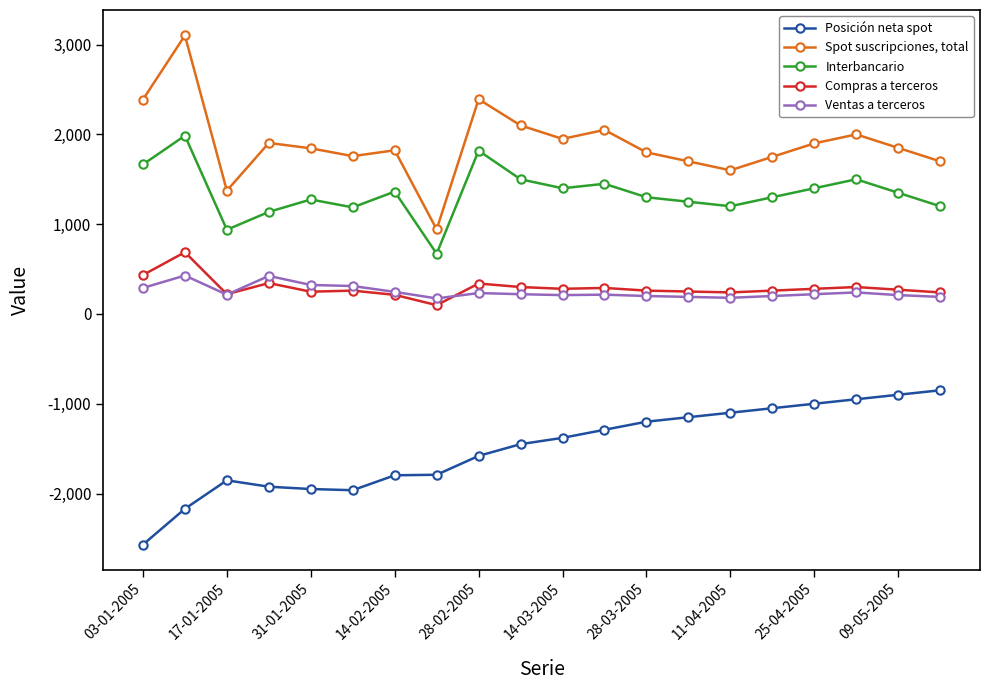

What is the sum of all Ventas a terceros values?

4918